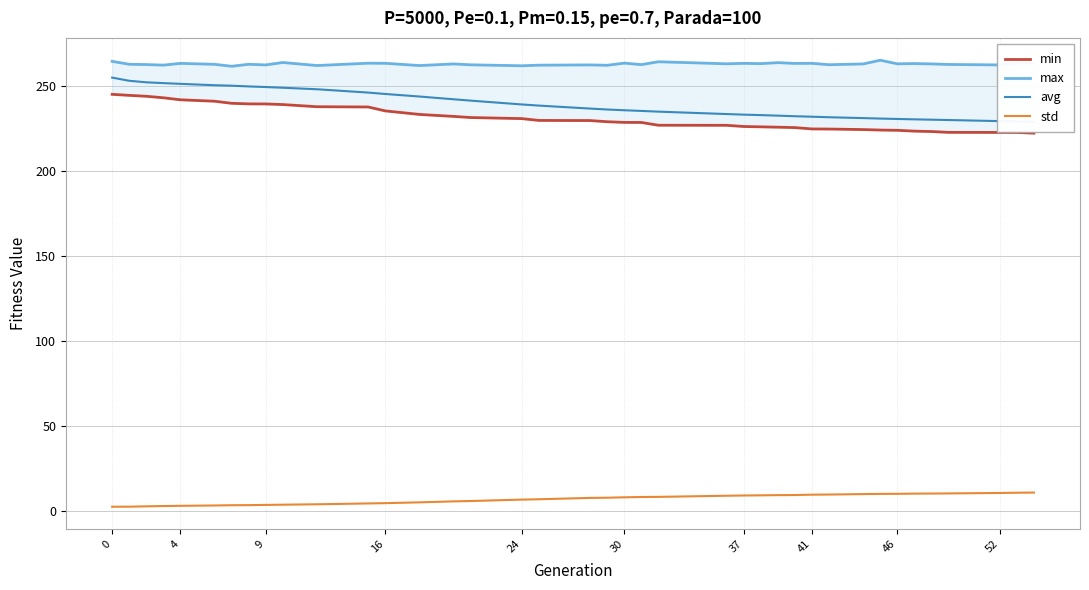

What is the sum of all std values?

280.2